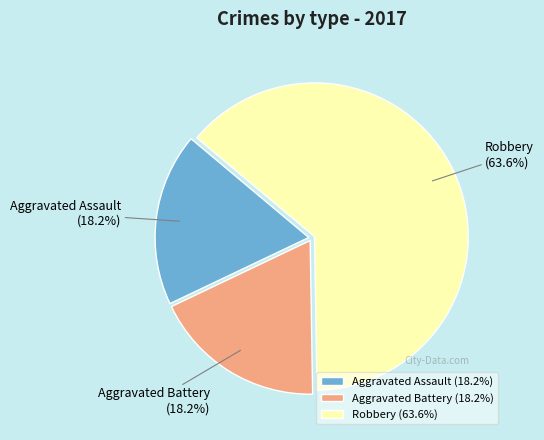

Which category has the biggest portion of the pie?

Robbery